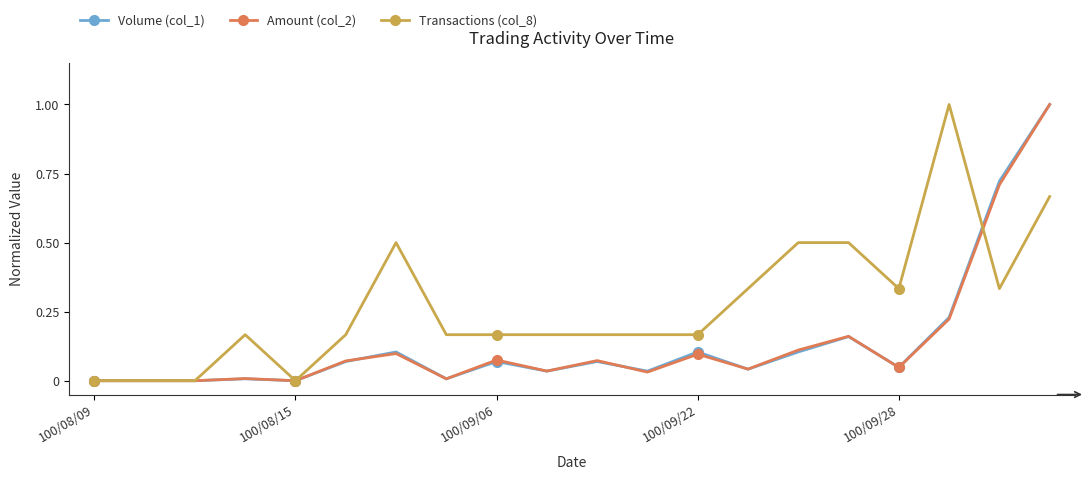

Which series has the largest total across all categories?

Transactions (col_8)